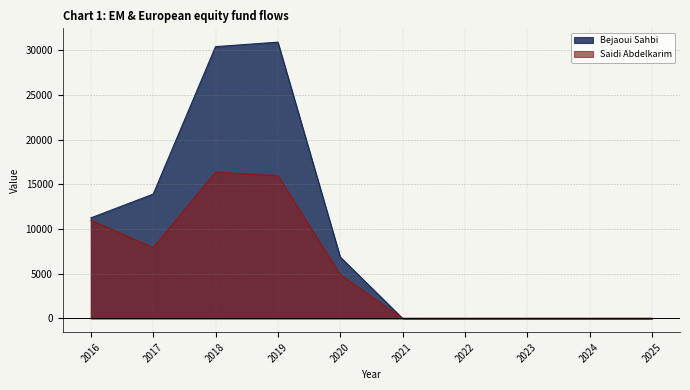

True or false: Bejaoui Sahbi has a value of 20091.5 at 2025.

False